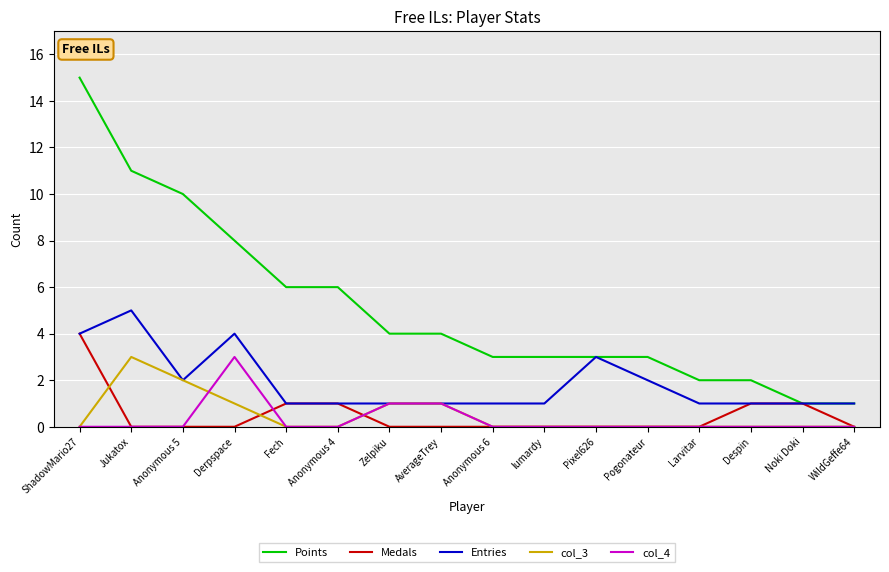

What is the sum of the col_3 values at Pixel626 and Derpspace?

1